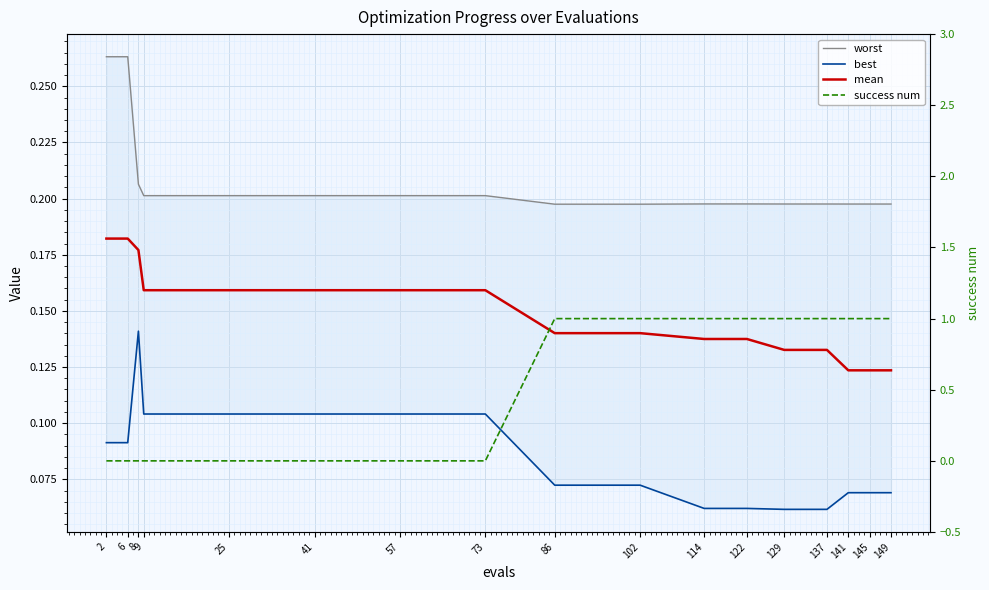

What is the total value across all series at 73?

0.5